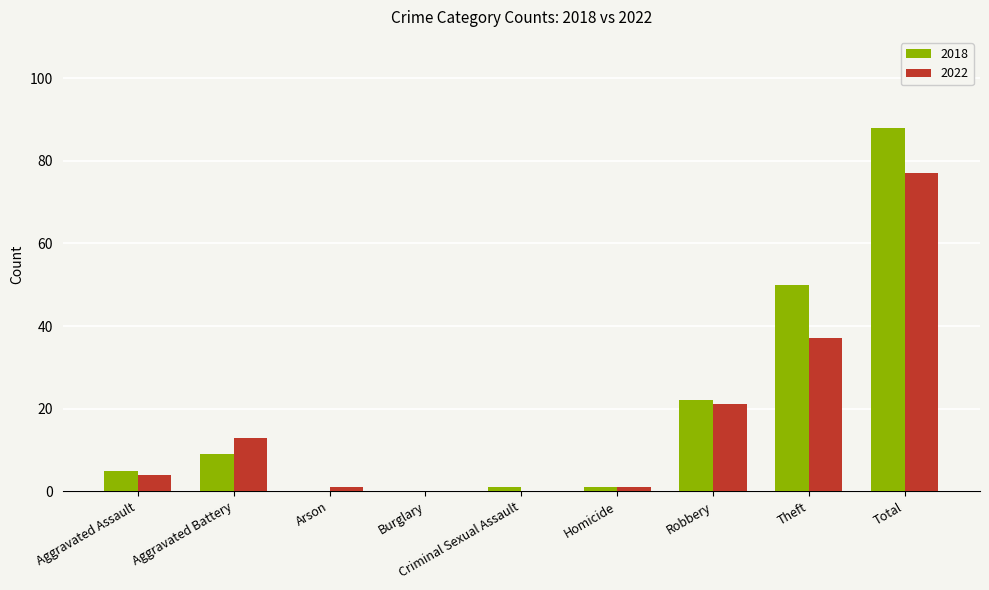

At which category is the sum across all series the highest?

Total